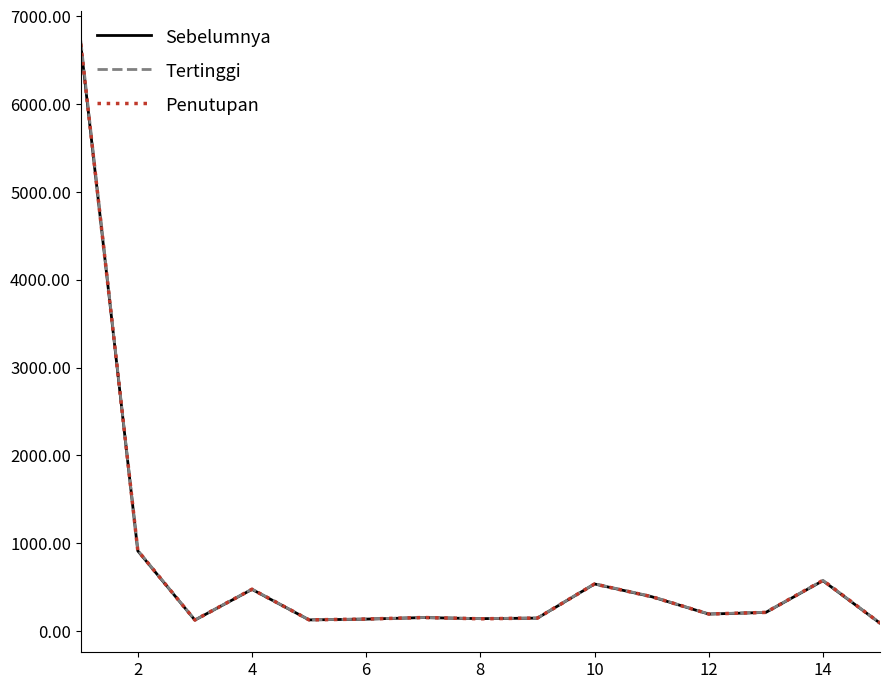

What is the maximum value shown in the chart?

6727.0